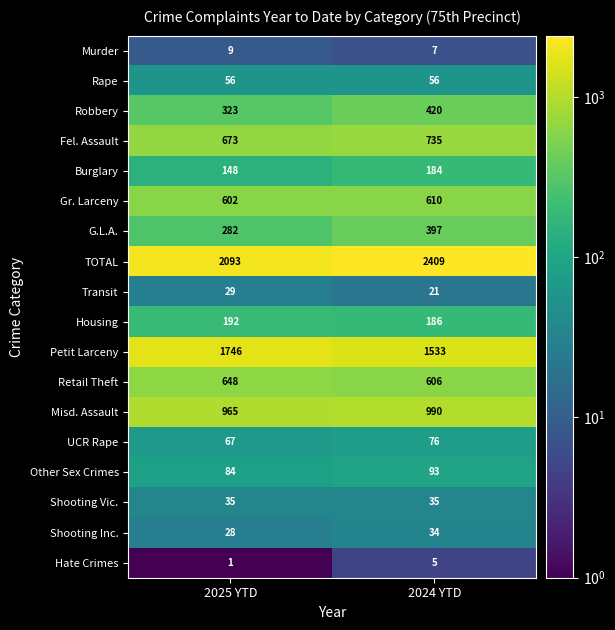

What is the average value of the Robbery series?

372